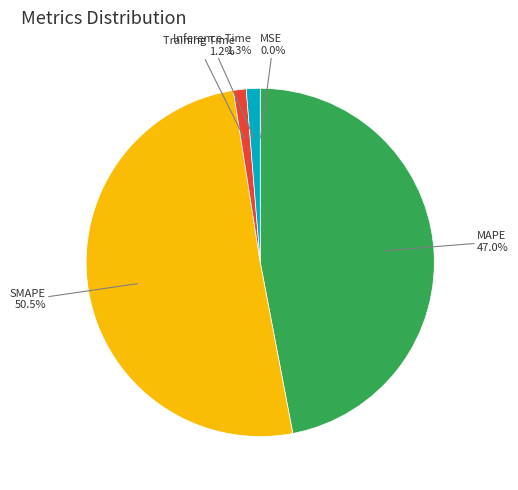

Does any single category account for the majority?

Yes